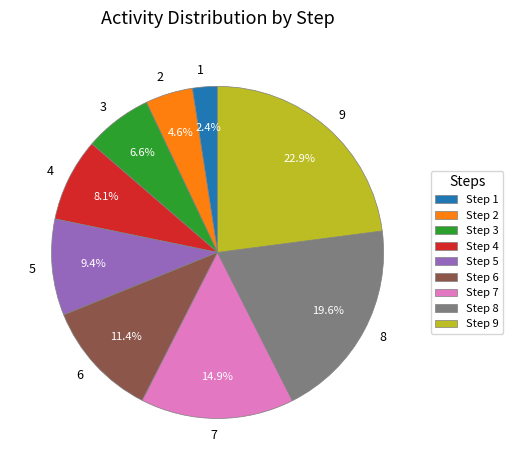

Count the number of slices in the pie.

9